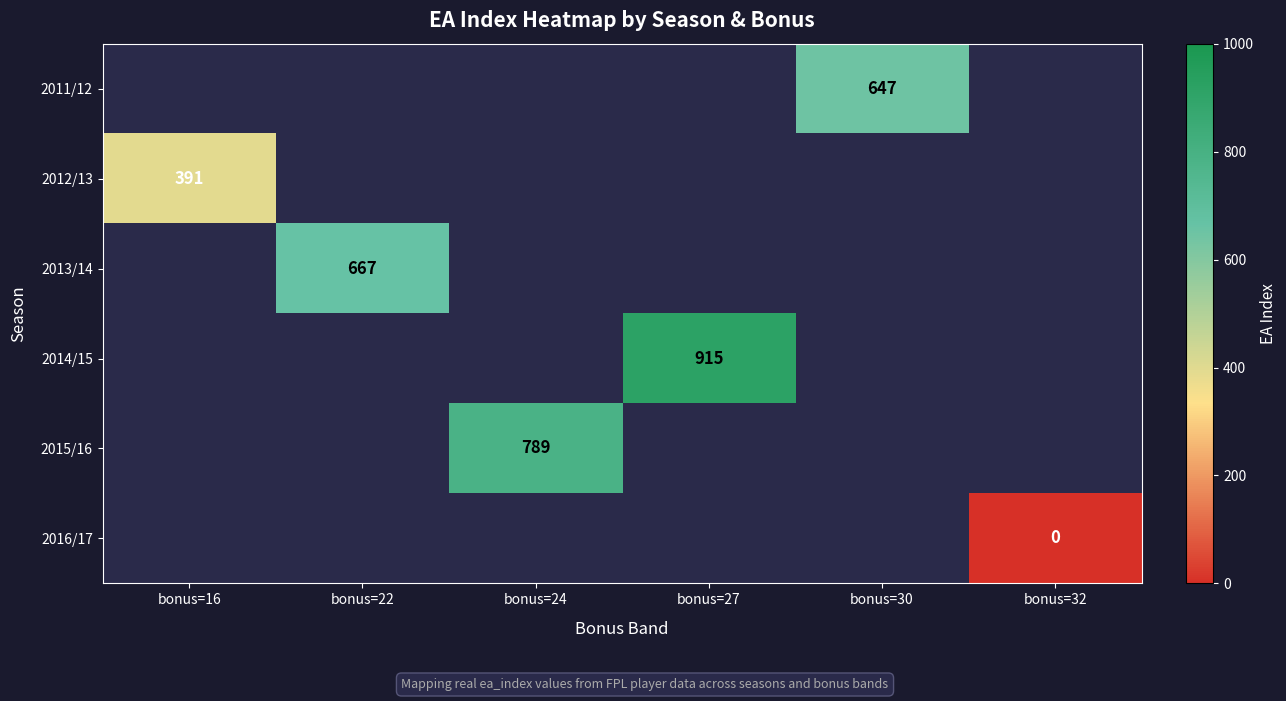

What is the maximum value shown in the chart?

915.0